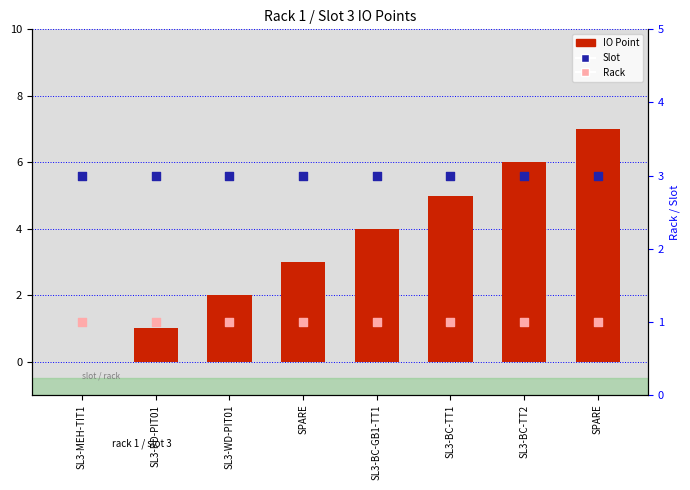

At which category is the sum across all series the highest?

SPARE